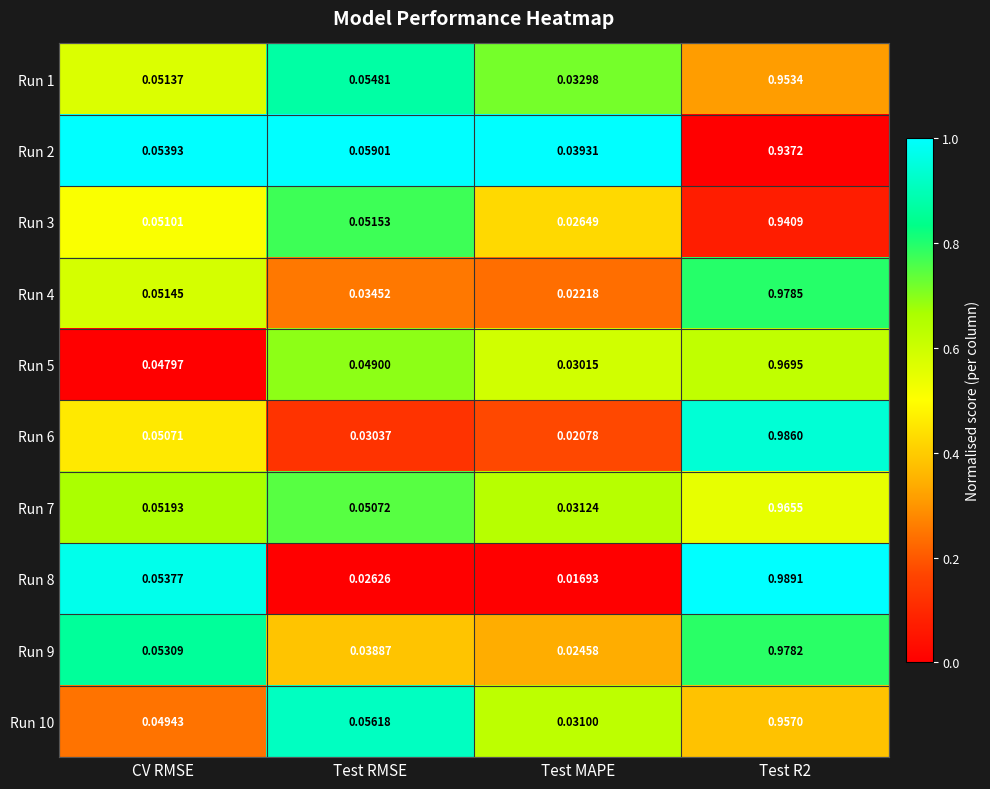

Is the value of Run 10 at CV RMSE greater than the value of Run 7 at Test MAPE?

Yes